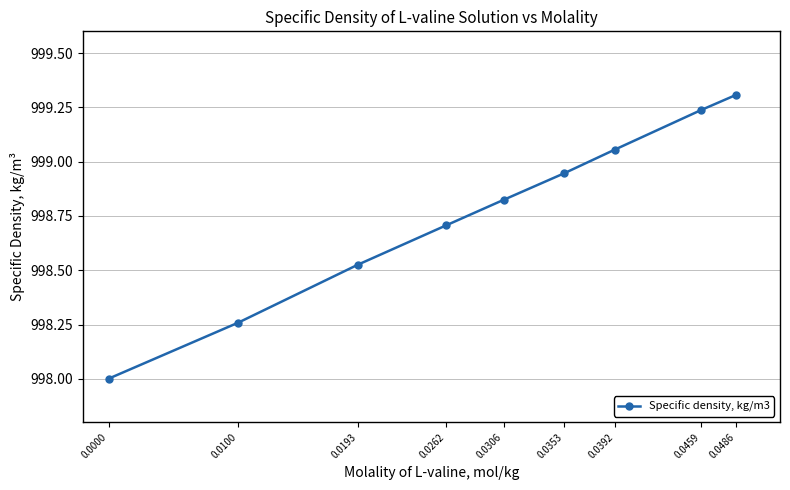

The chart shows a value of 1462.1 at 0.0392. True or false?

False